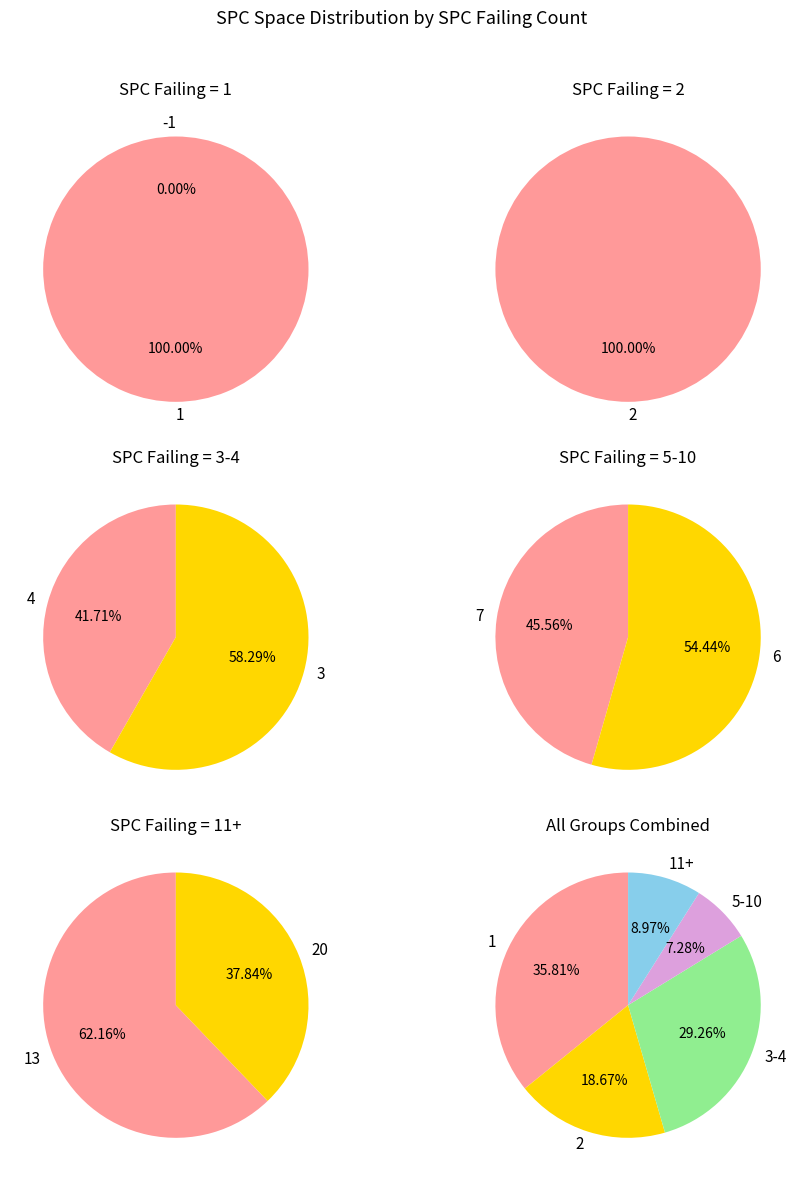

The 3 slice represents 11% of the pie. True or false?

False